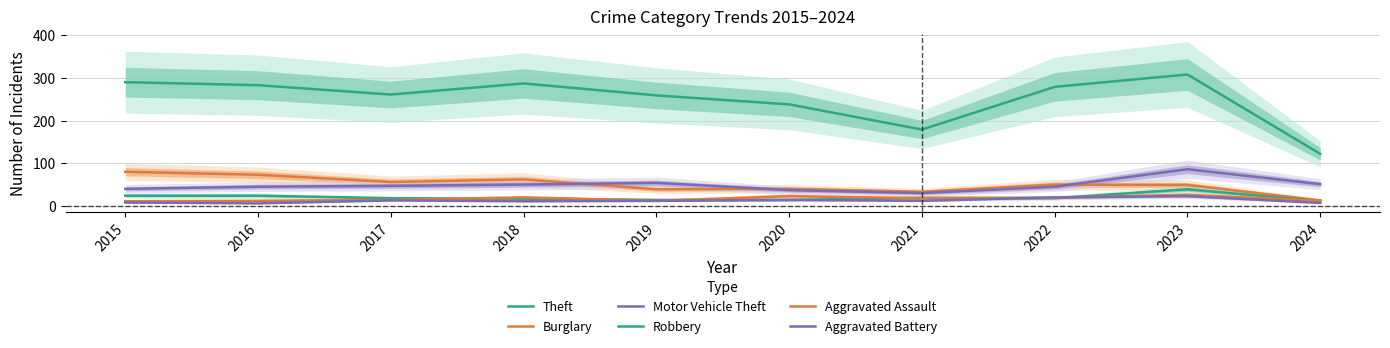

In Motor Vehicle Theft, how many points are lower than both neighbors (excluding endpoints)?

1